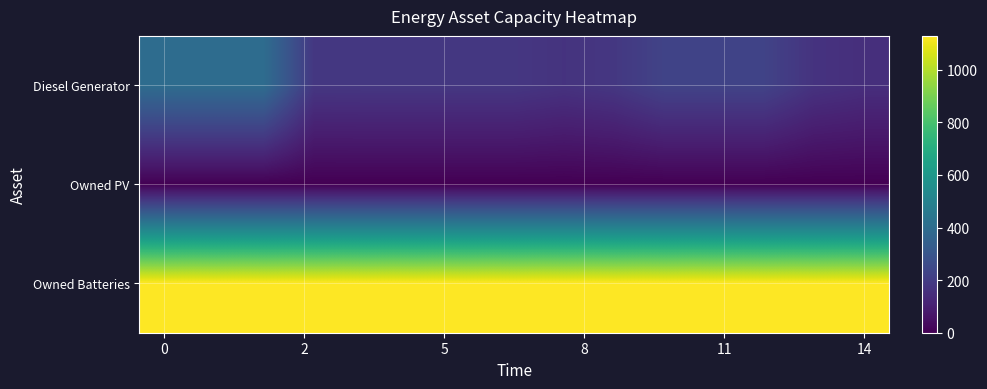

Reading left to right, extract all data points from this chart.

Diesel Generator: 400	400	400	181	182	182	182	182	167	182	227	227	227	167	151
Owned PV: 0	0	0	0	0	0	0	0	0	0	0	0	0	0	0
Owned Batteries: 1129	1129	1129	1129	1129	1129	1129	1129	1129	1129	1129	1129	1129	1129	1129